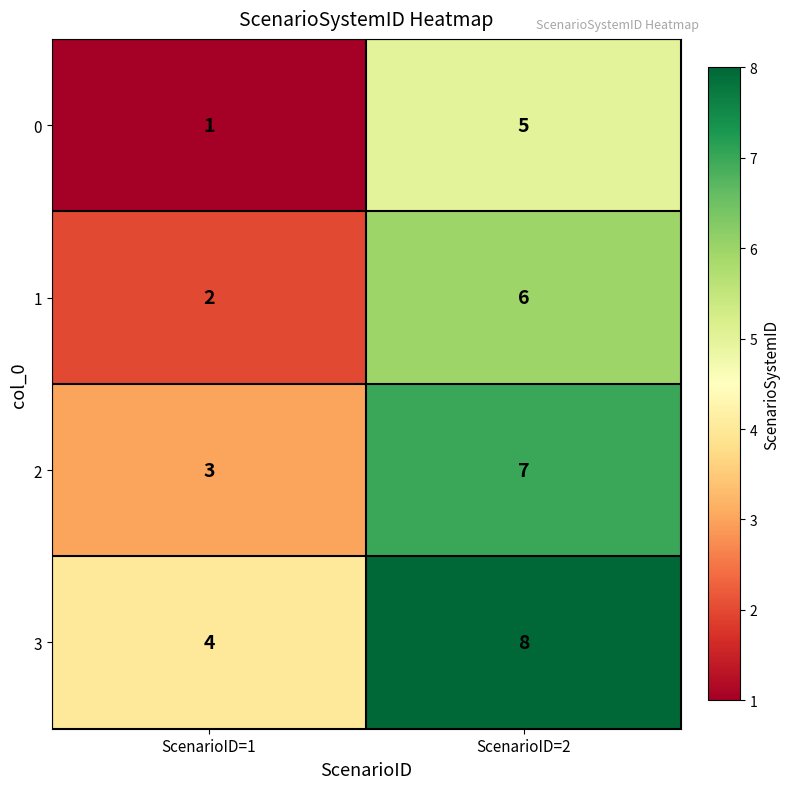

What is the smallest value displayed?

1